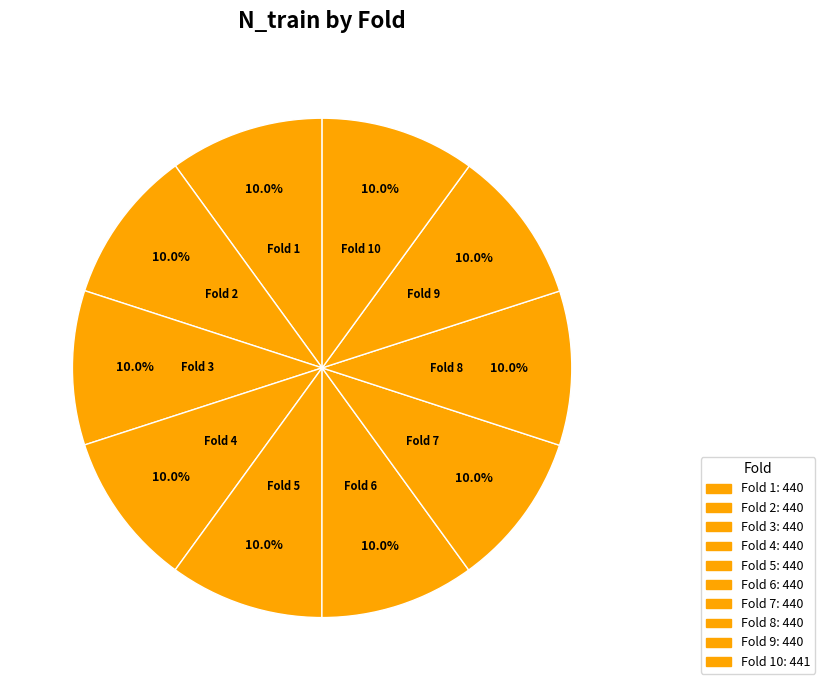

Is it true that Fold 8 is 5% of the pie?

False